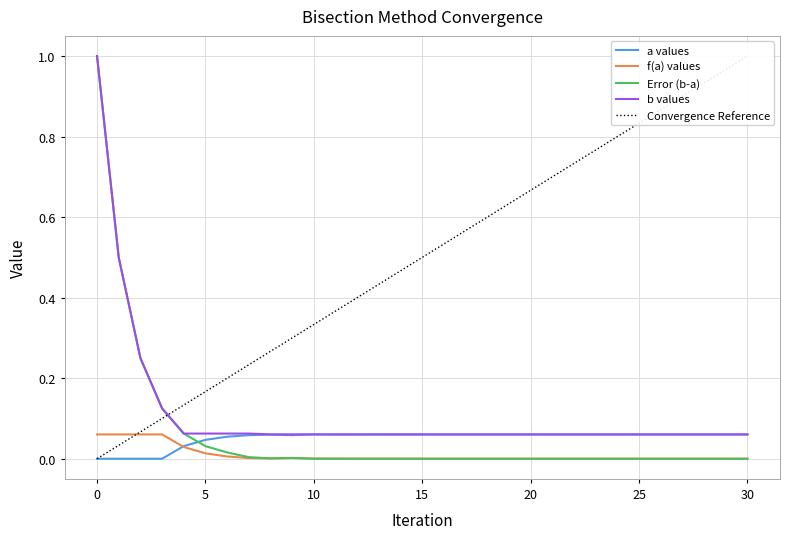

What is the maximum value for Error (b-a)?

1.0